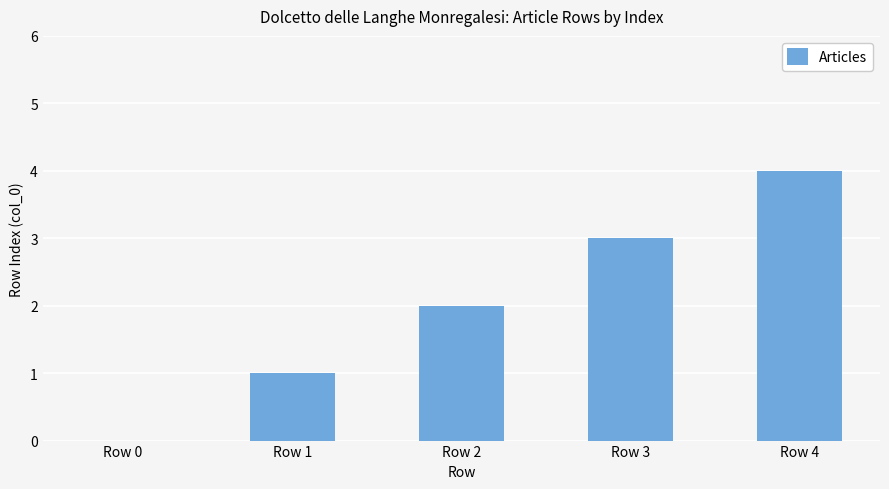

Reading left to right, list all the values displayed in this chart.

0	1	2	3	4